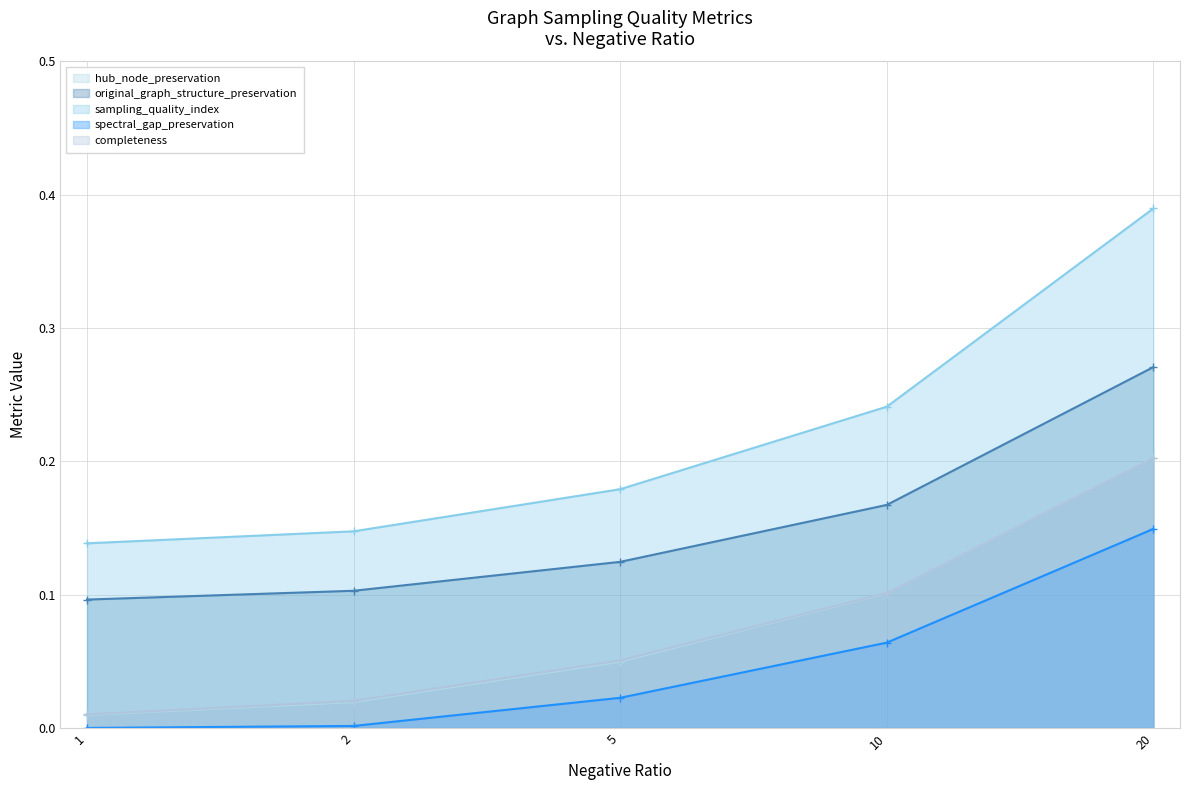

Rank the series at 10 from lowest to highest value.

spectral_gap_preservation, hub_node_preservation, completeness, original_graph_structure_preservation, sampling_quality_index